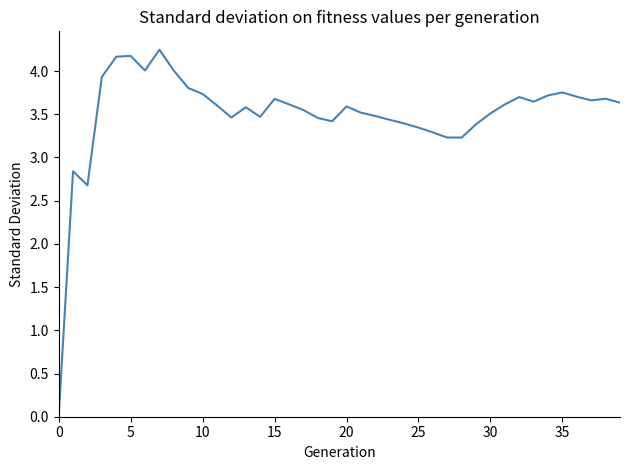

How many interior local peaks (higher than both neighbors) does the data have?

9